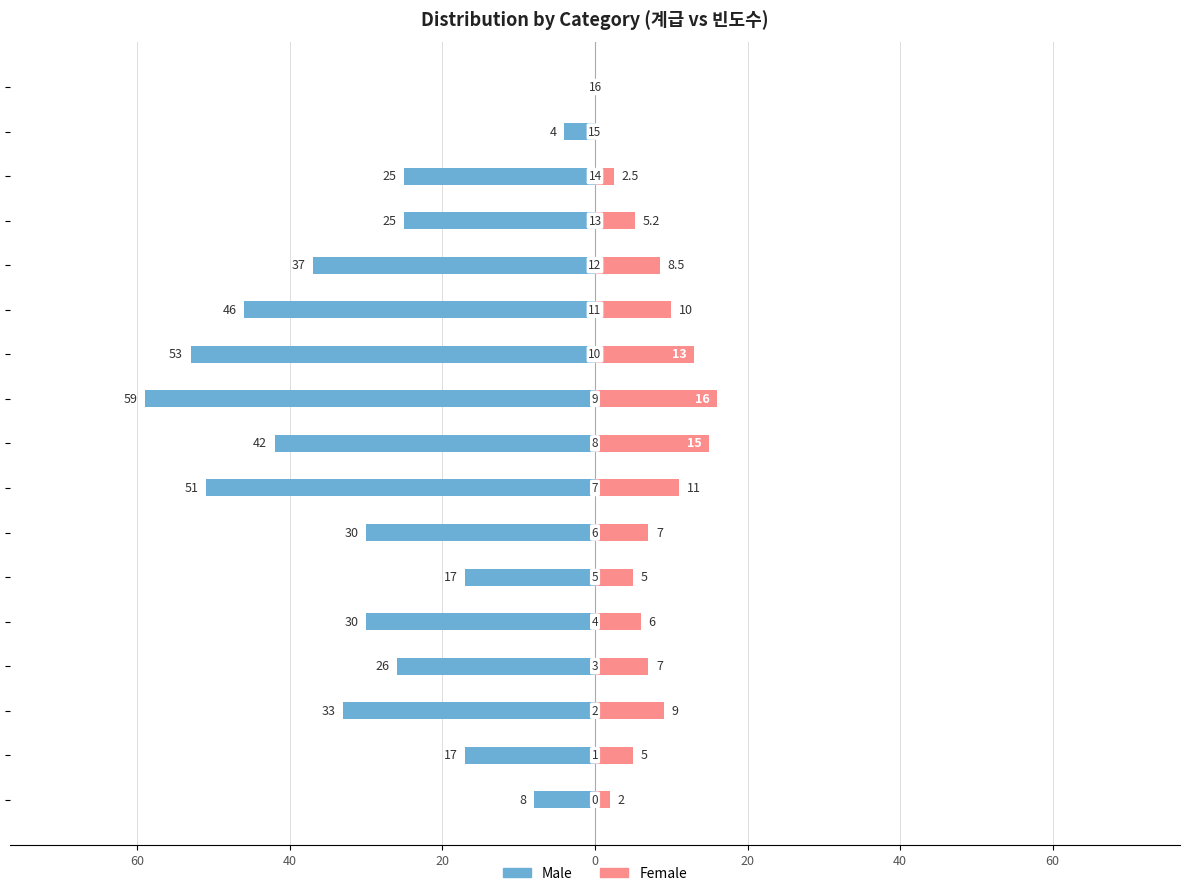

What are all the series names shown in the legend?

Male, Female